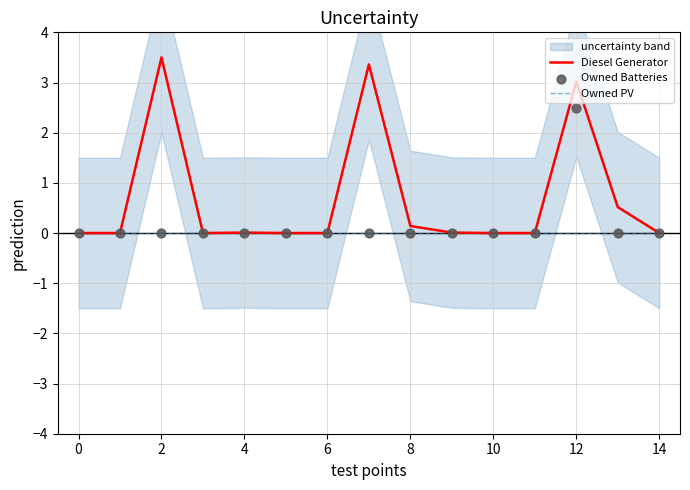

Which series contains the highest Y value?

Diesel Generator